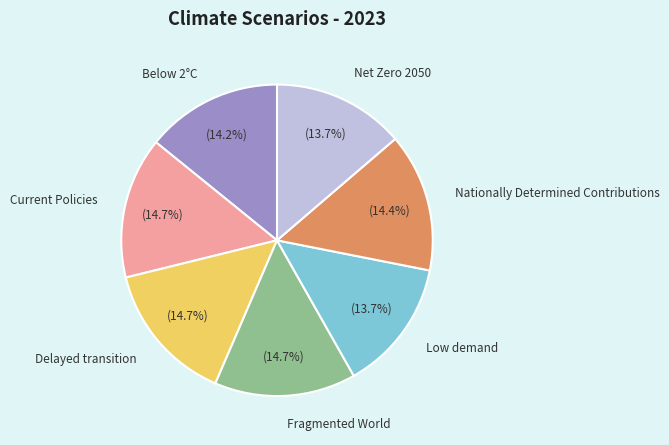

How many segments does this pie chart have?

7